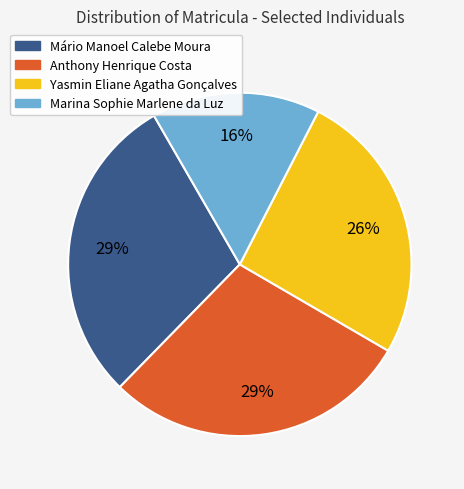

Combined, do Mário Manoel Calebe Moura and Anthony Henrique Costa account for over 50%?

Yes